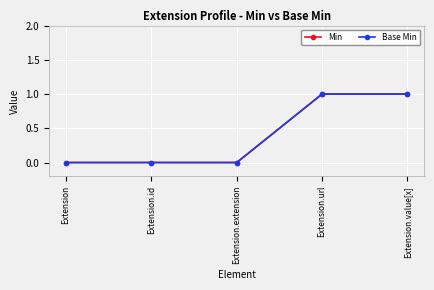

How many Base Min values are between 0 and 1?

5